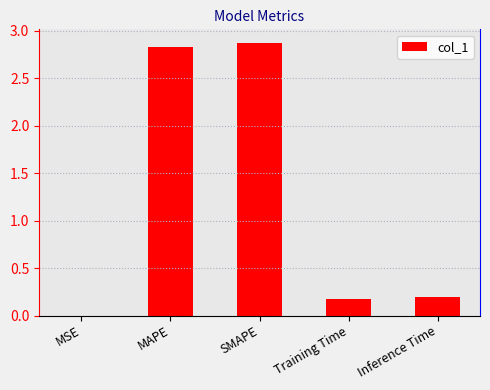

What is the greatest value displayed?

2.9